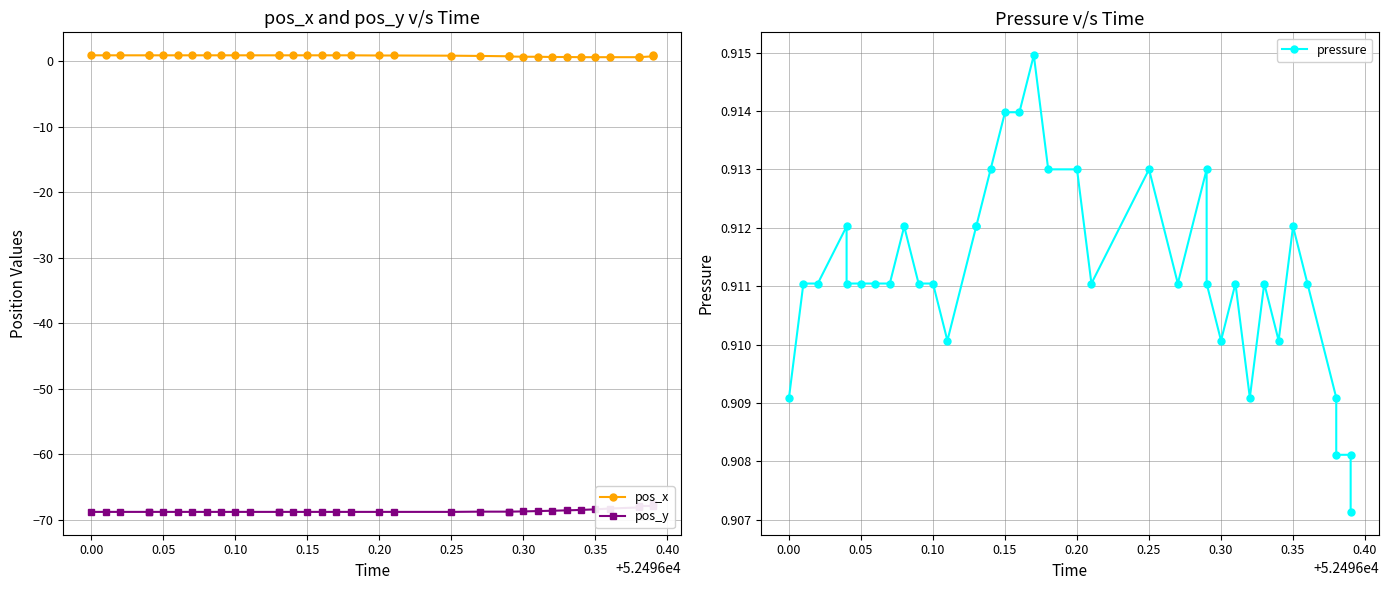

How many lines are shown in the chart?

3